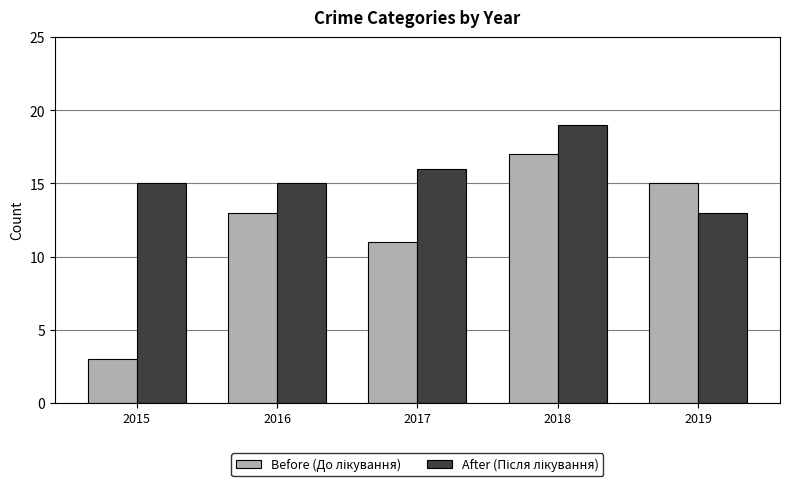

What is the spread (max minus min) of values at 2017?

5